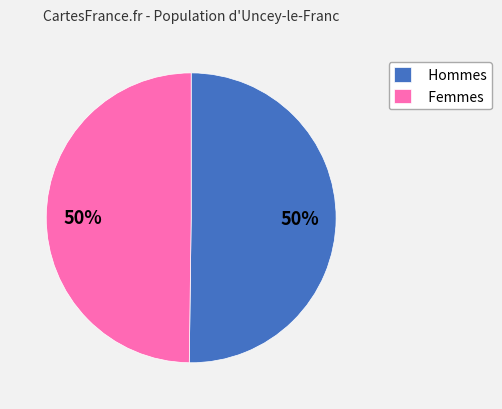

To the nearest percent, what portion does Femmes represent?

50%